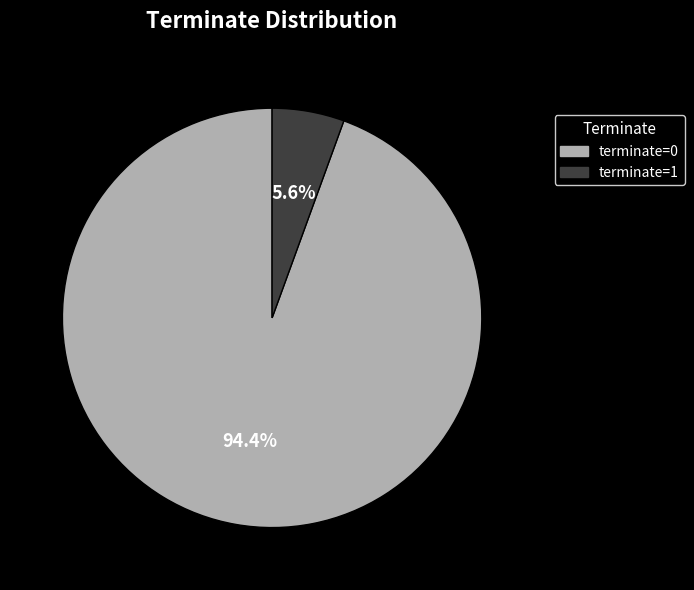

The terminate=0 slice represents 94% of the pie. True or false?

True